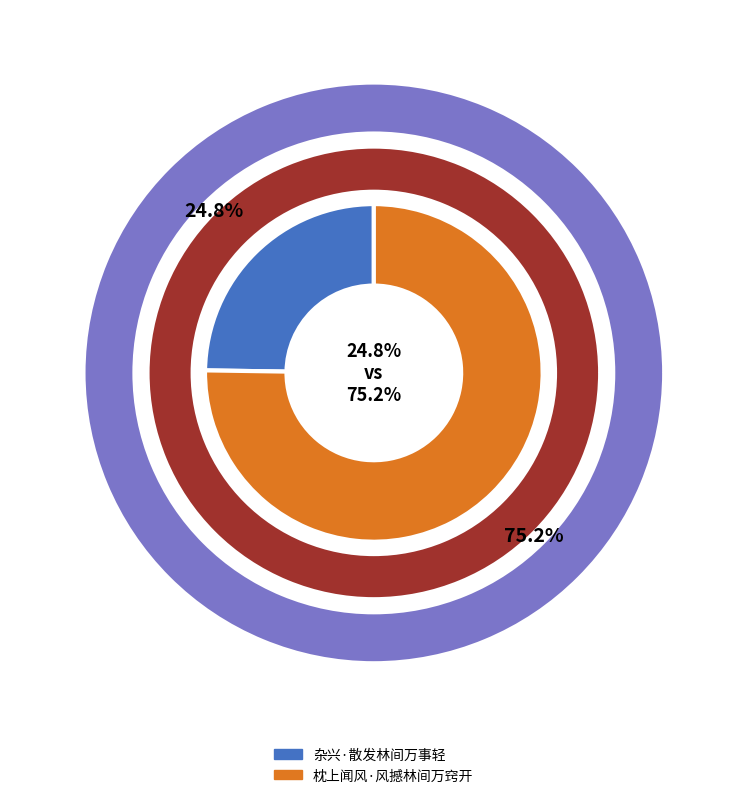

Count the number of slices in the pie.

2